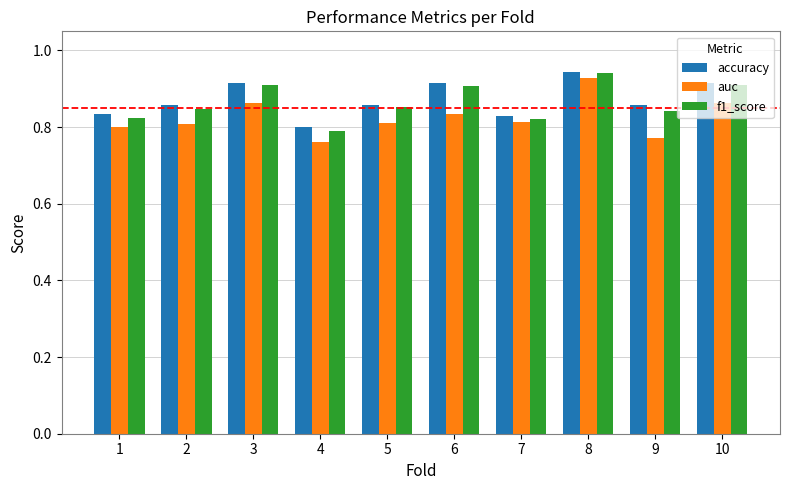

The value of auc at 4 is 0.4. True or false?

False